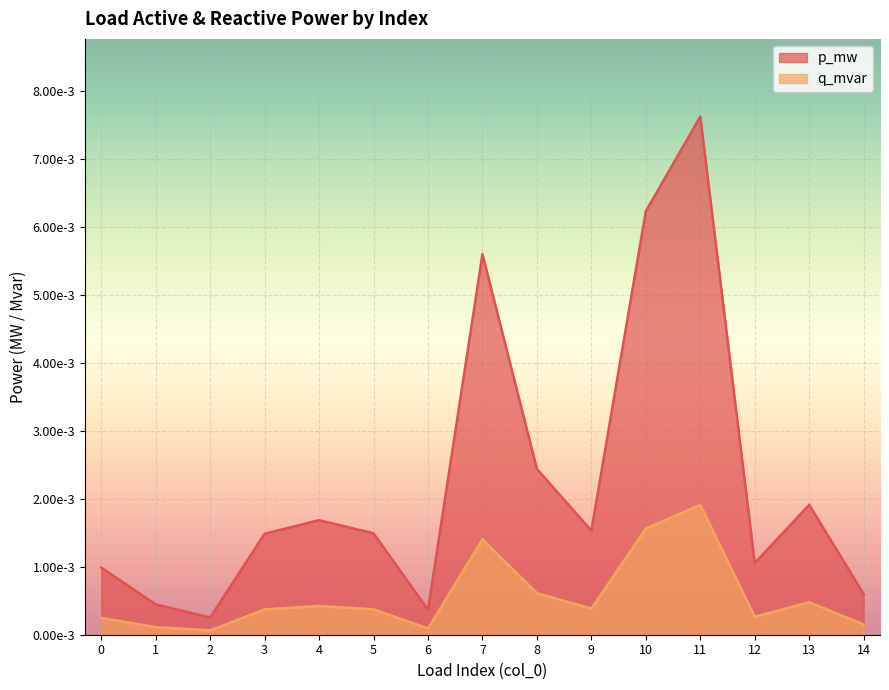

Count the number of categories in the chart.

15